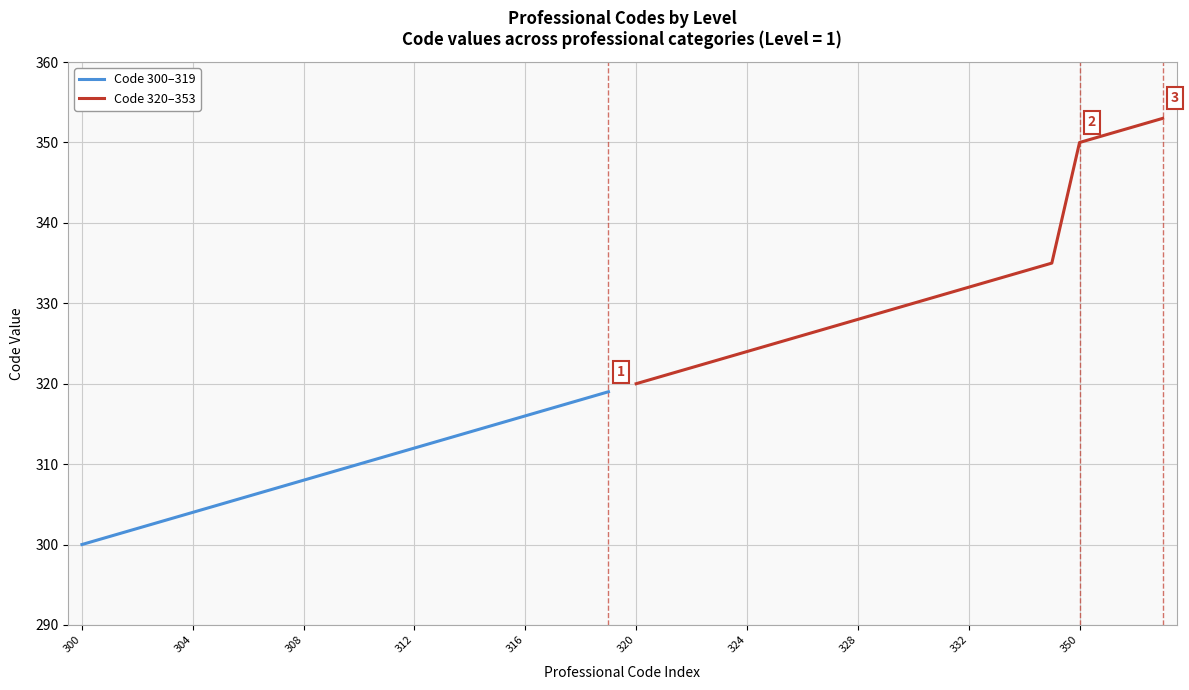

True or false: Code 320–353 and Code 300–319 intersect in this chart.

False